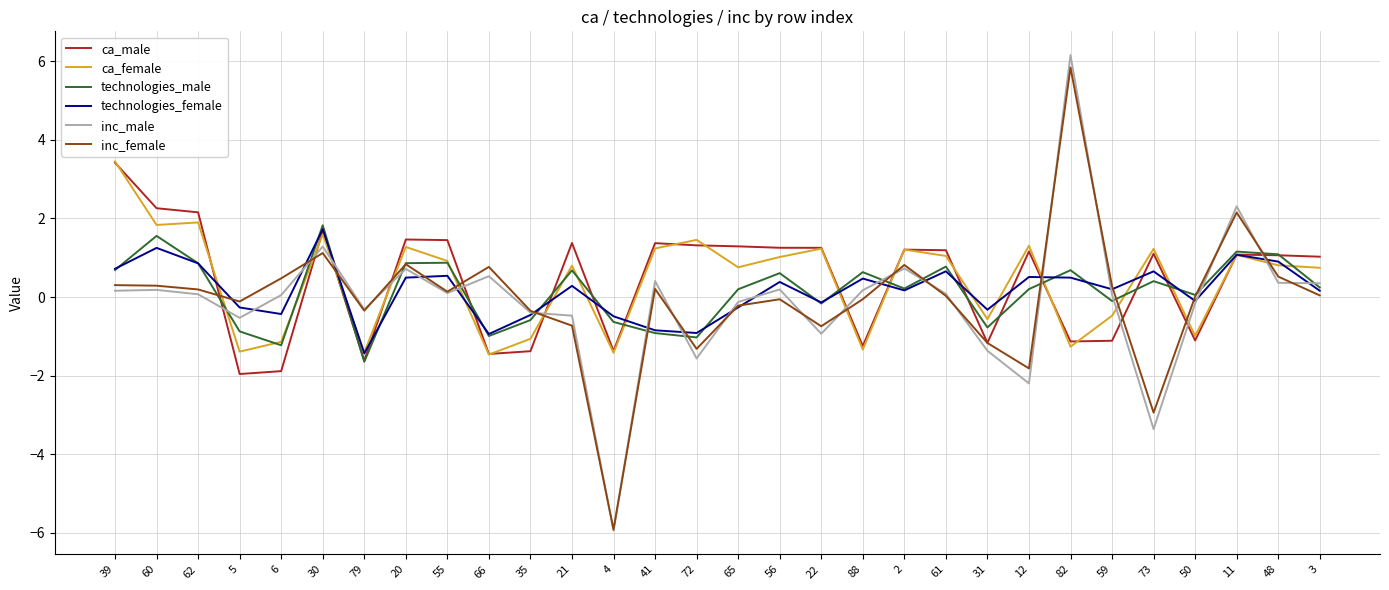

In inc_female, how many points are lower than both neighbors (excluding endpoints)?

8